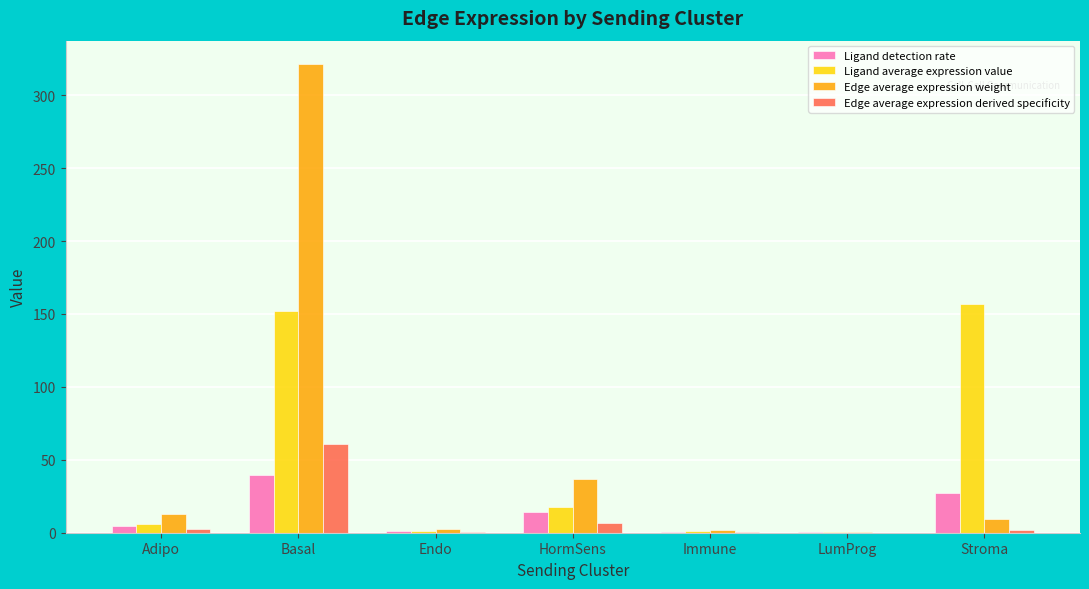

The value of Ligand detection rate at Stroma is 44.9. True or false?

False